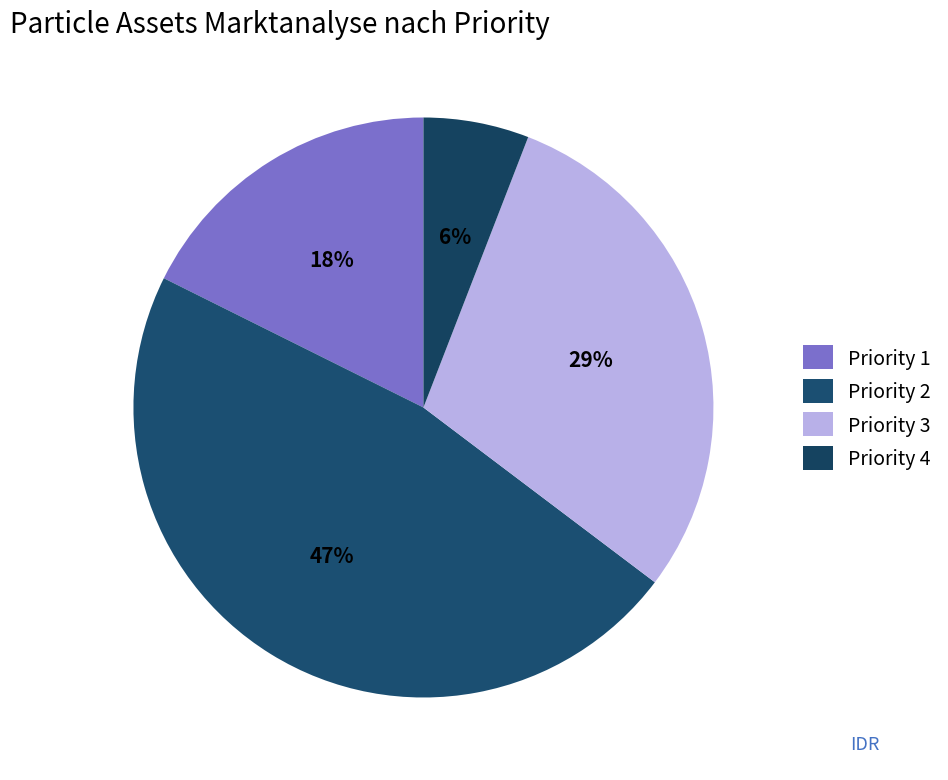

How many slices are in this pie chart?

4